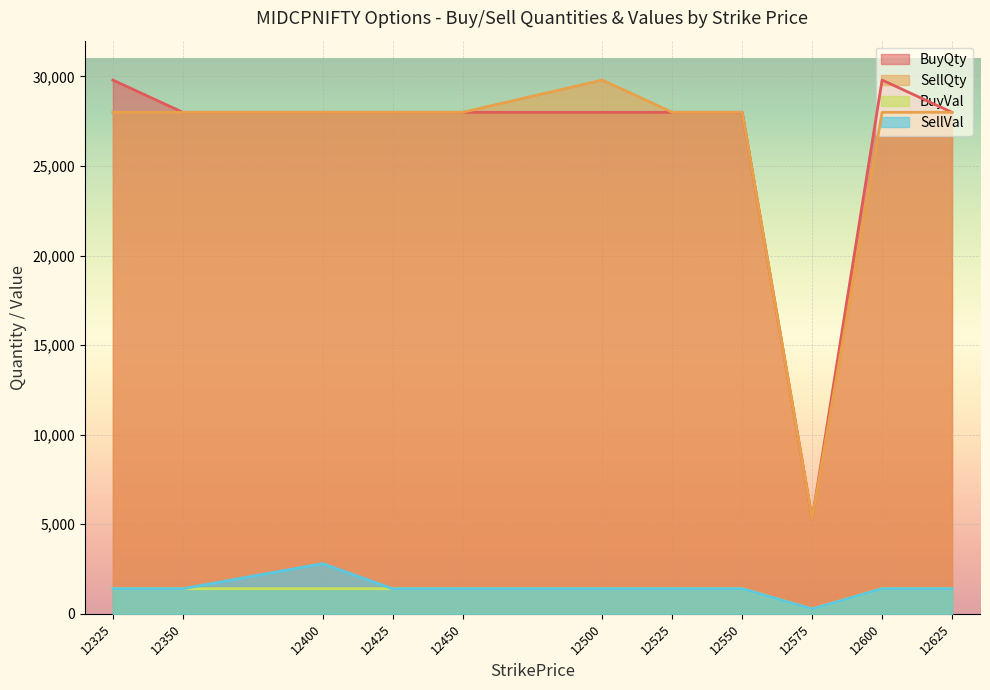

Which series changed the most between 12425 and 12575?

BuyQty